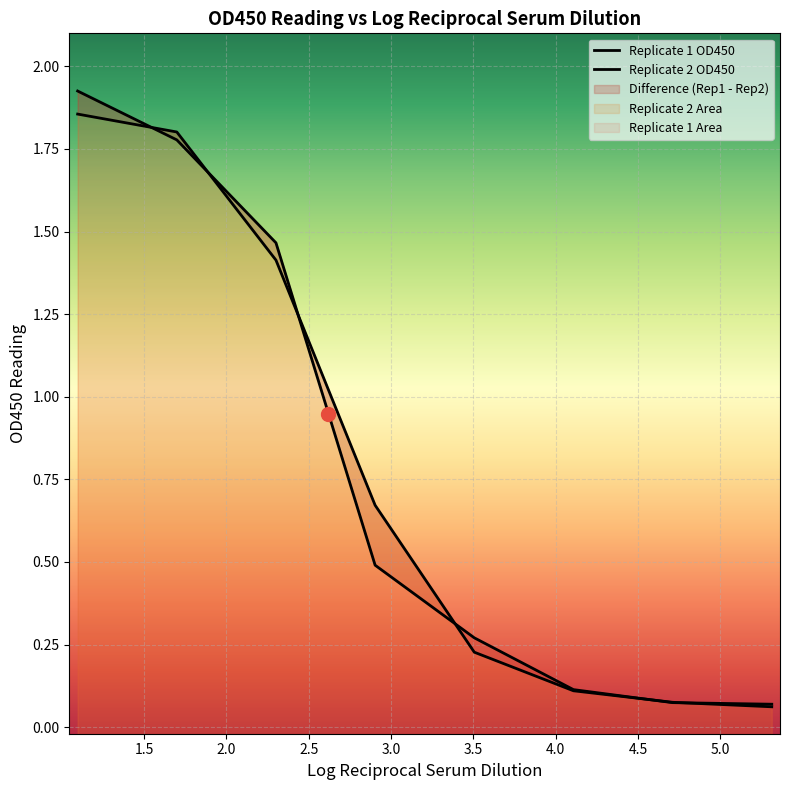

At which label is Replicate 1 OD450 closest to 0?

5.311329952303793